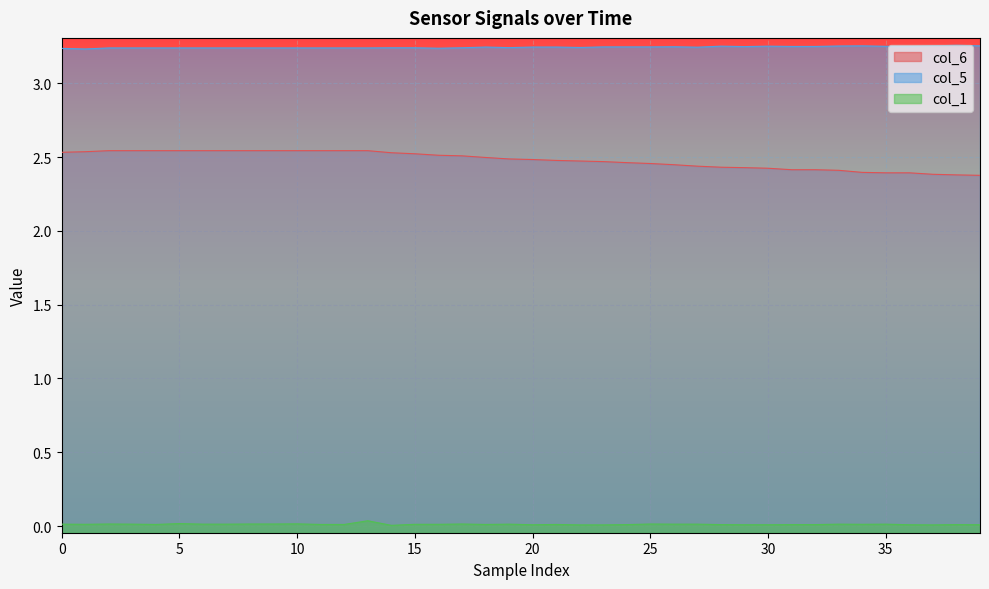

True or false: col_1 and col_5 cross at least once.

False